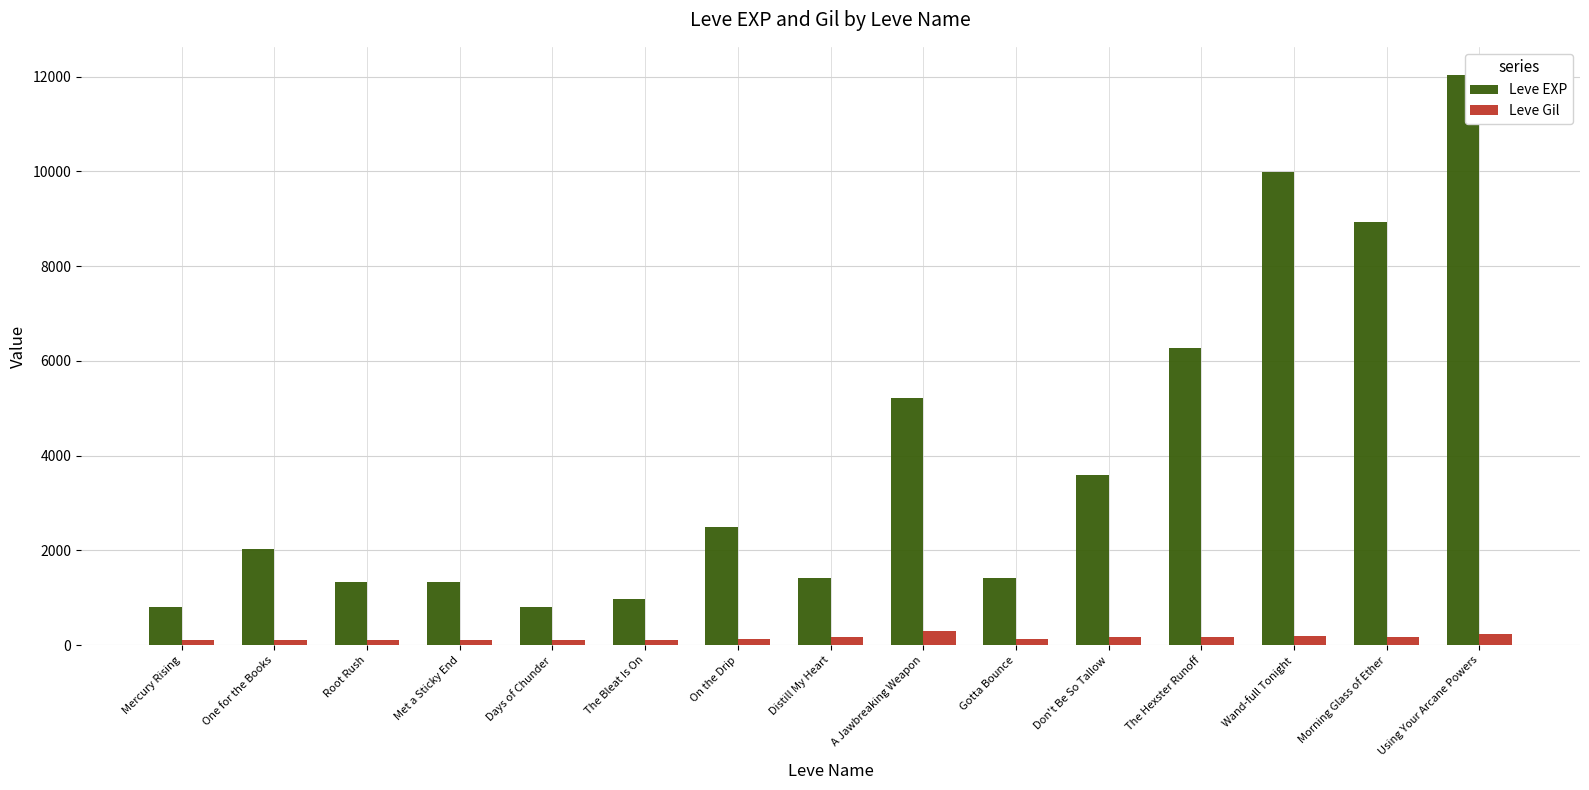

At which category does the chart reach its peak across all series?

Using Your Arcane Powers